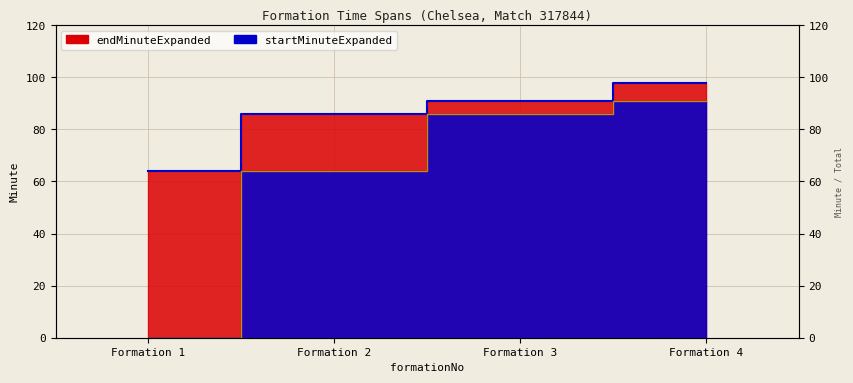

True or false: startMinuteExpanded has a value of 91 at Formation 4.

True